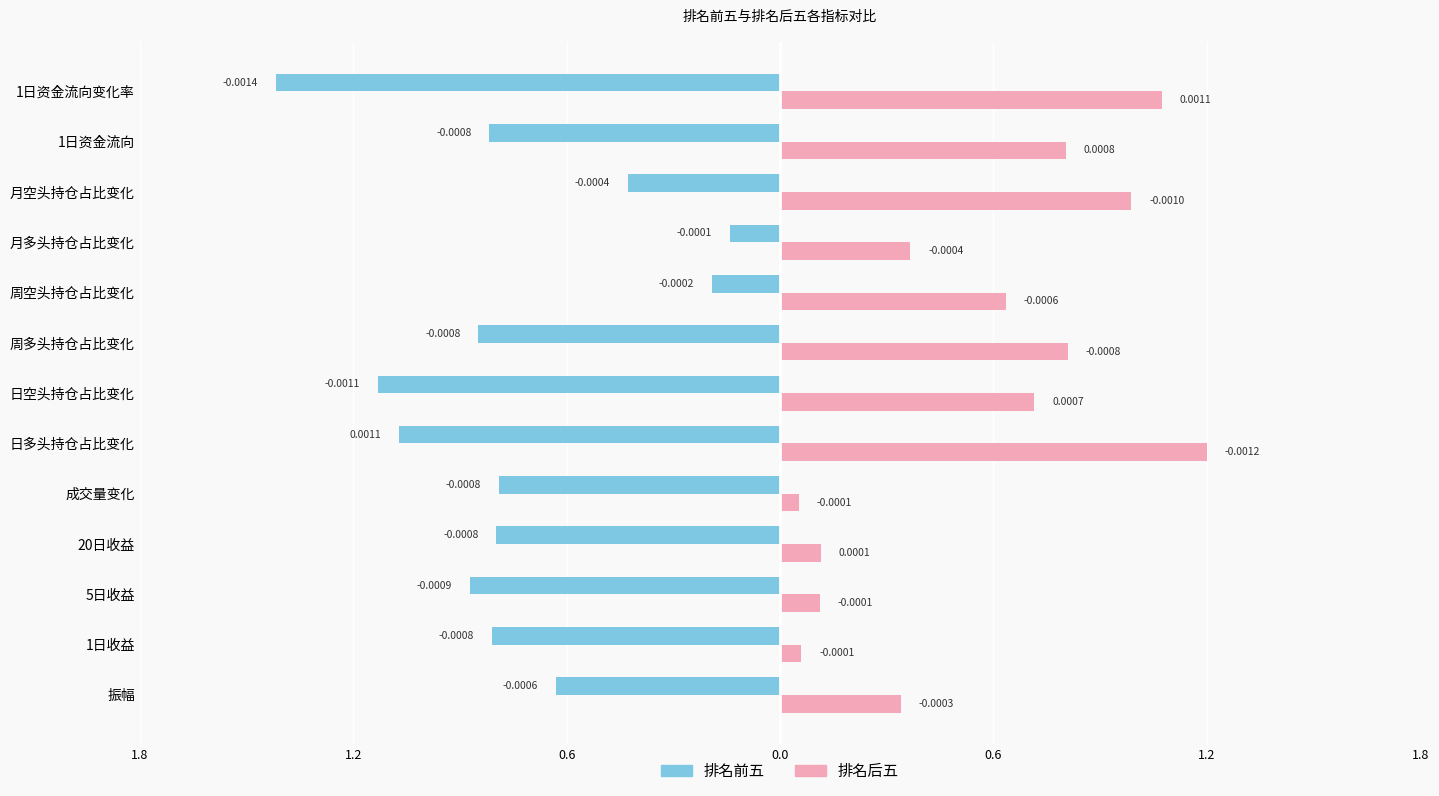

Which series has the largest range (max minus min)?

排名前五